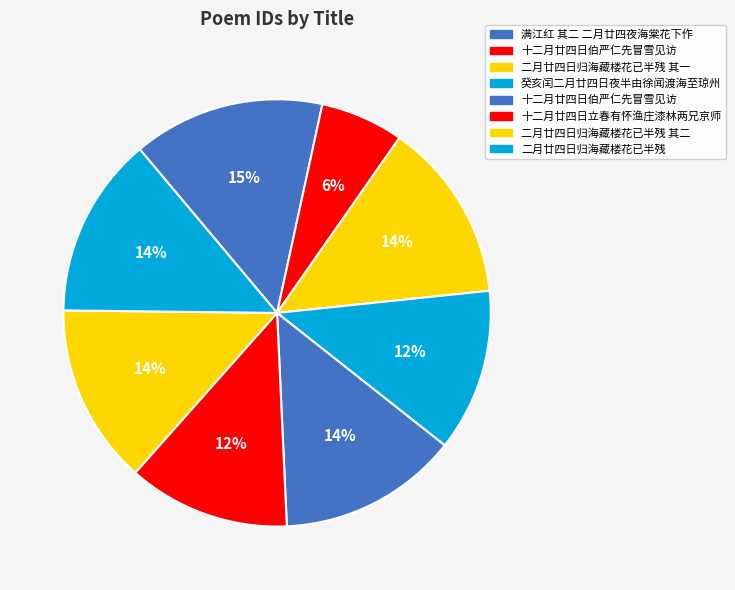

How many segments does this pie chart have?

8